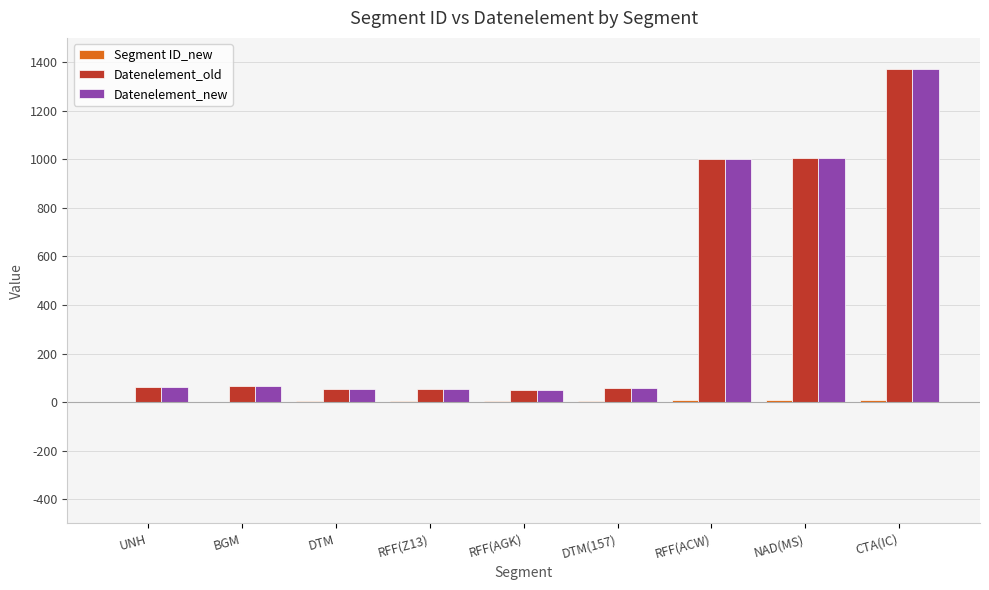

What is the greatest value displayed?

1373